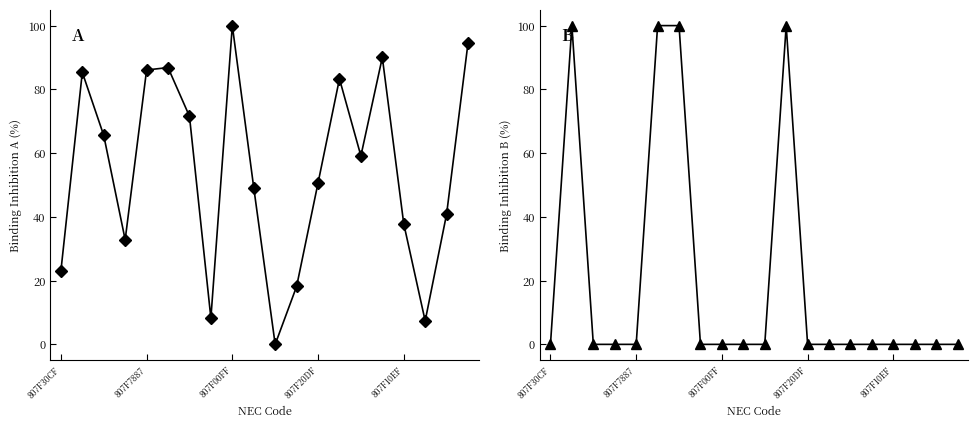

Between which two adjacent categories do Series B and Series A first intersect?

807F30CF and 807F7887